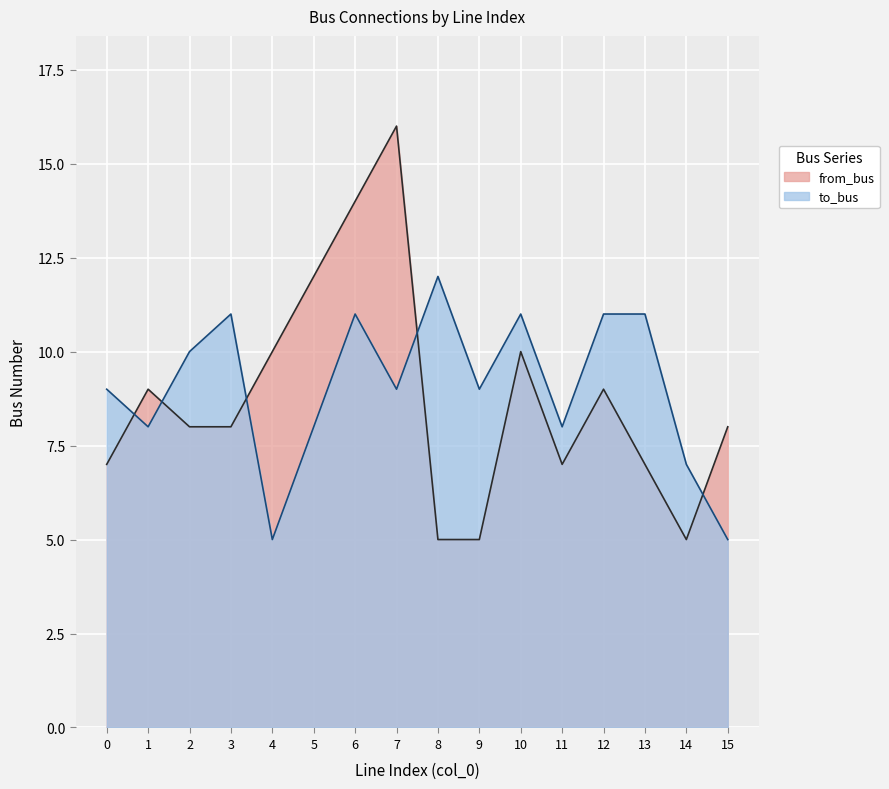

Is the value of from_bus at 8 greater than the value of to_bus at 13?

No